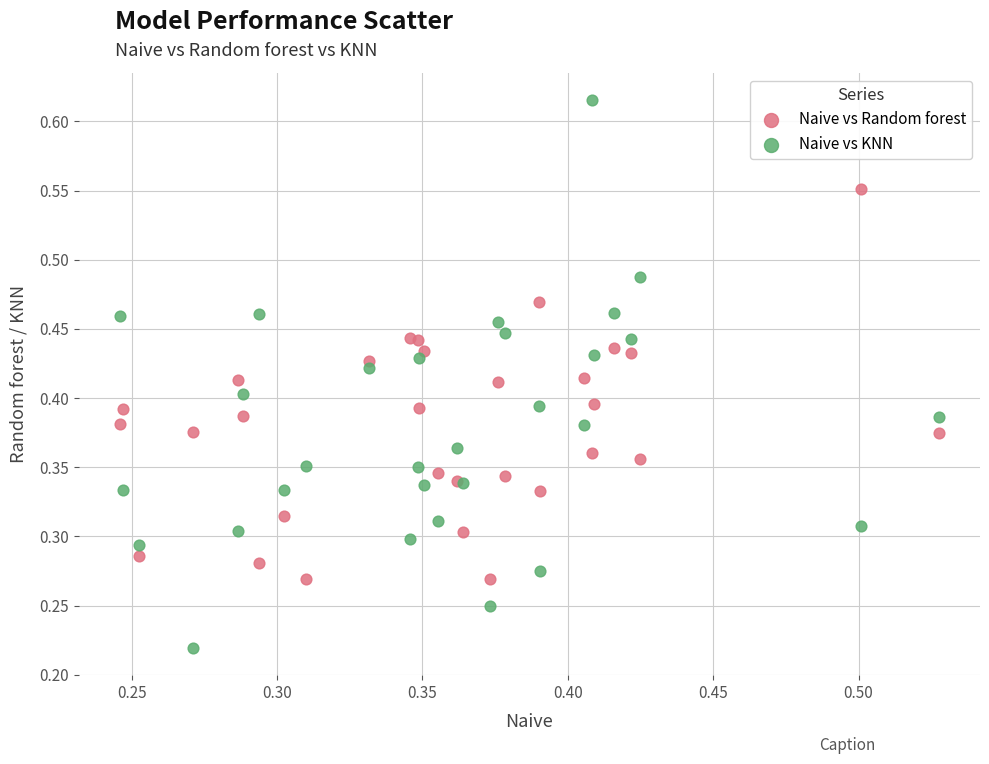

Which series contains the highest Y value?

Naive vs KNN